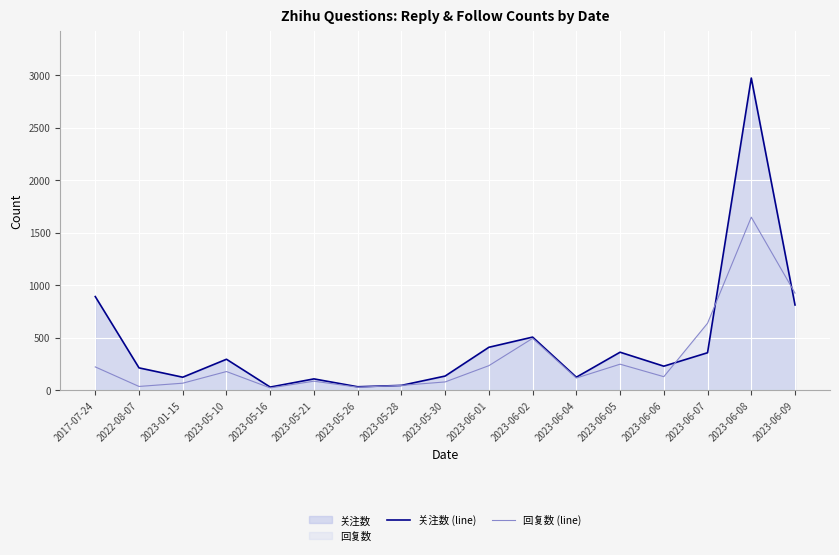

Reading left to right, transcribe all the data shown in this chart.

关注数 (line): 891	212	123	294	29	107	32	45	134	408	505	123	361	228	356	2972	811
回复数 (line): 221	35	66	177	21	85	28	45	78	233	493	115	247	128	637	1647	924